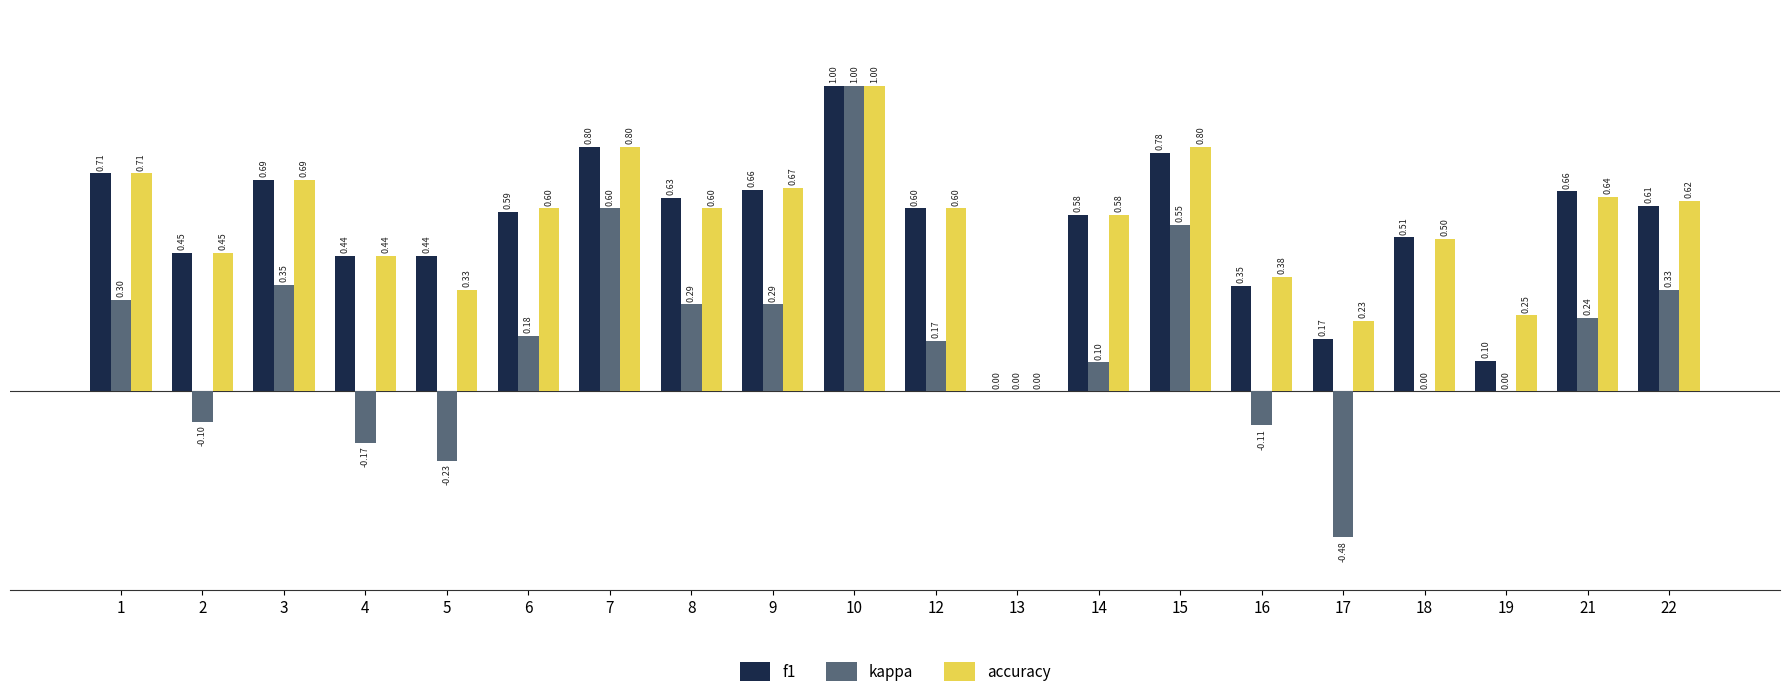

Are the bars horizontal?

No